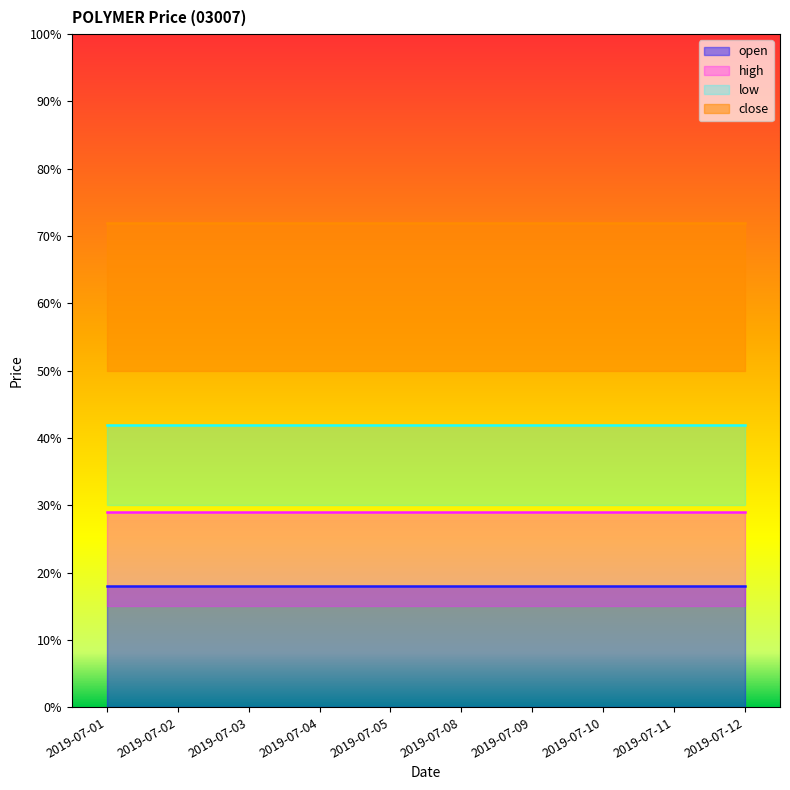

Read the open line value at 2019-07-10.

0.2